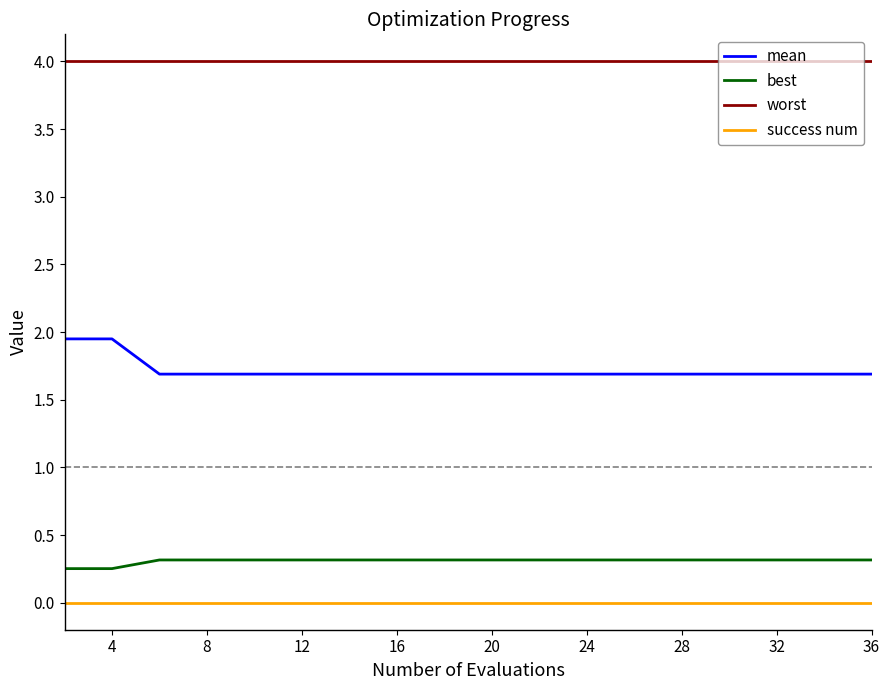

True or false: mean and success num intersect in this chart.

False